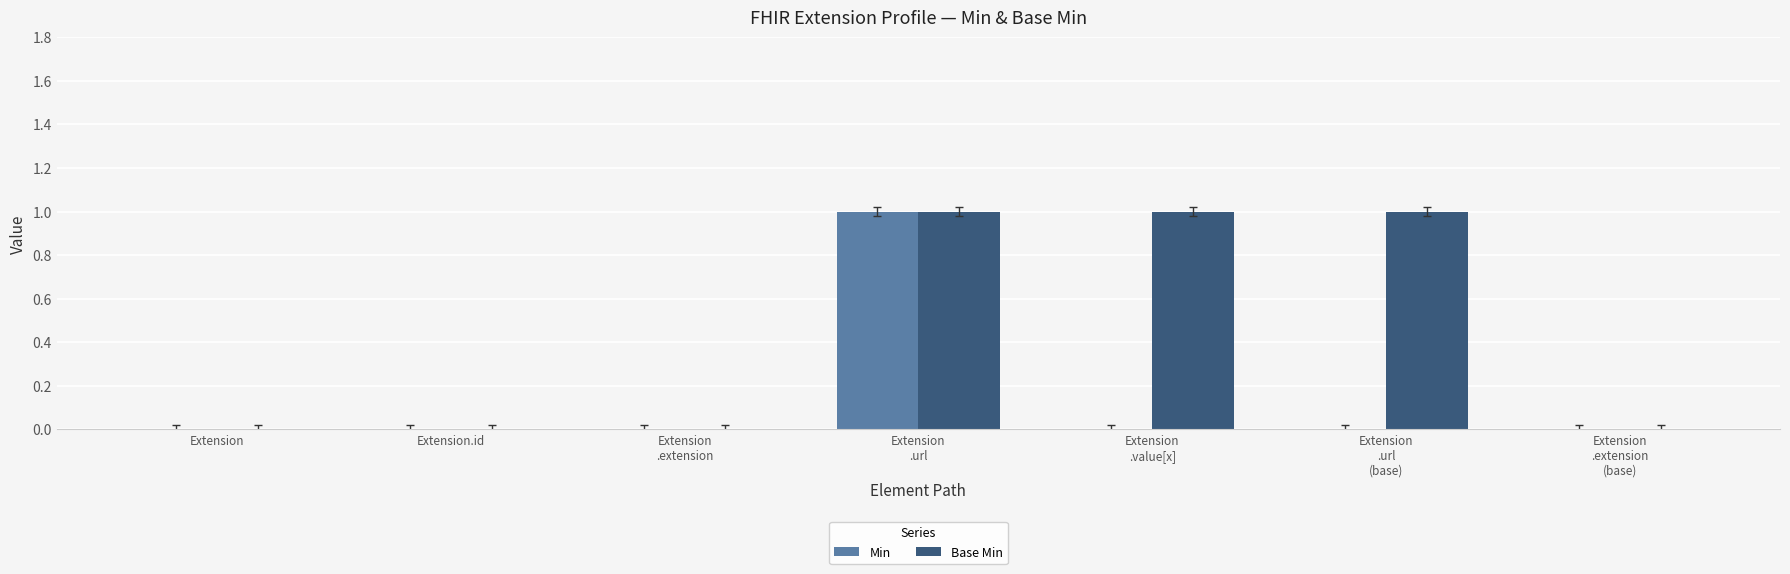

How many series are shown in this chart?

2